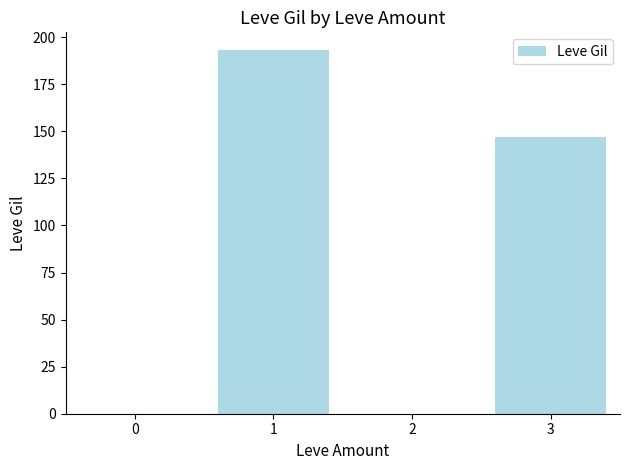

What is the change in value from 1 to 3?

-45.9